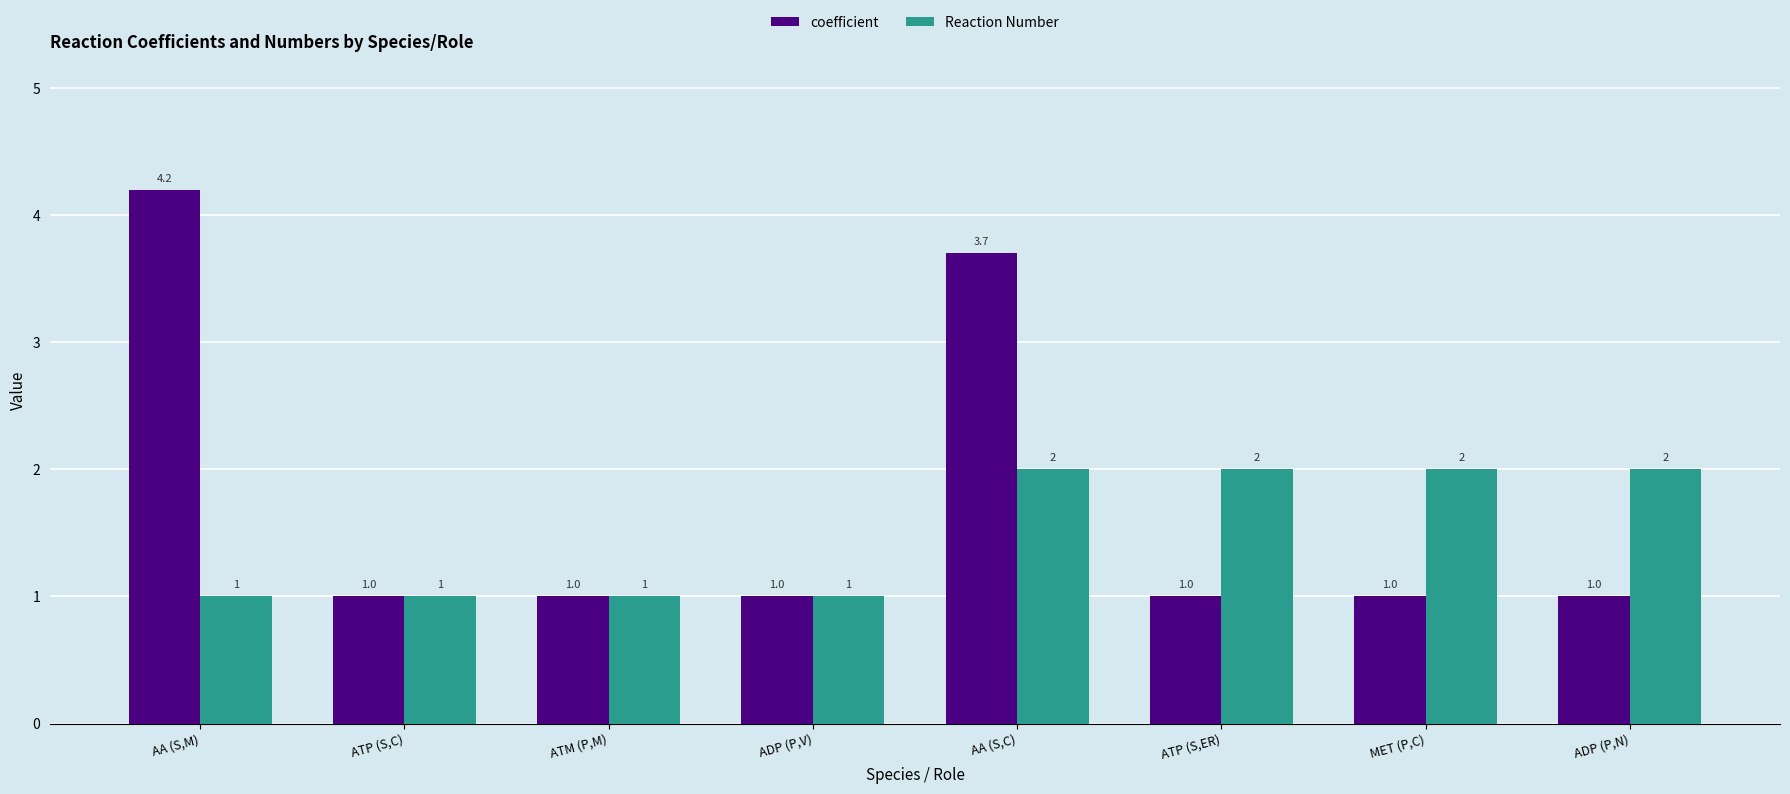

Is the value of Reaction Number at ADP (P,N) greater than the value of coefficient at ATP (S,ER)?

Yes